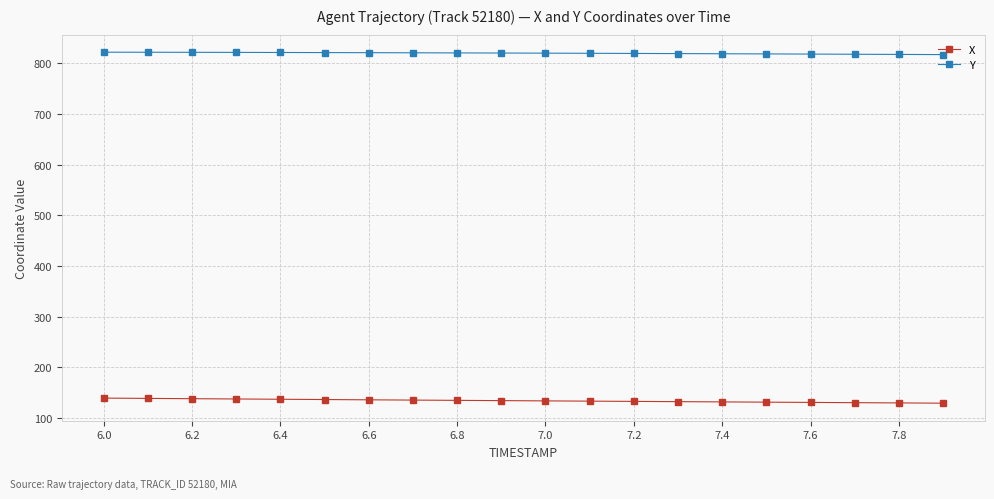

True or false: Y and X cross at least once.

False